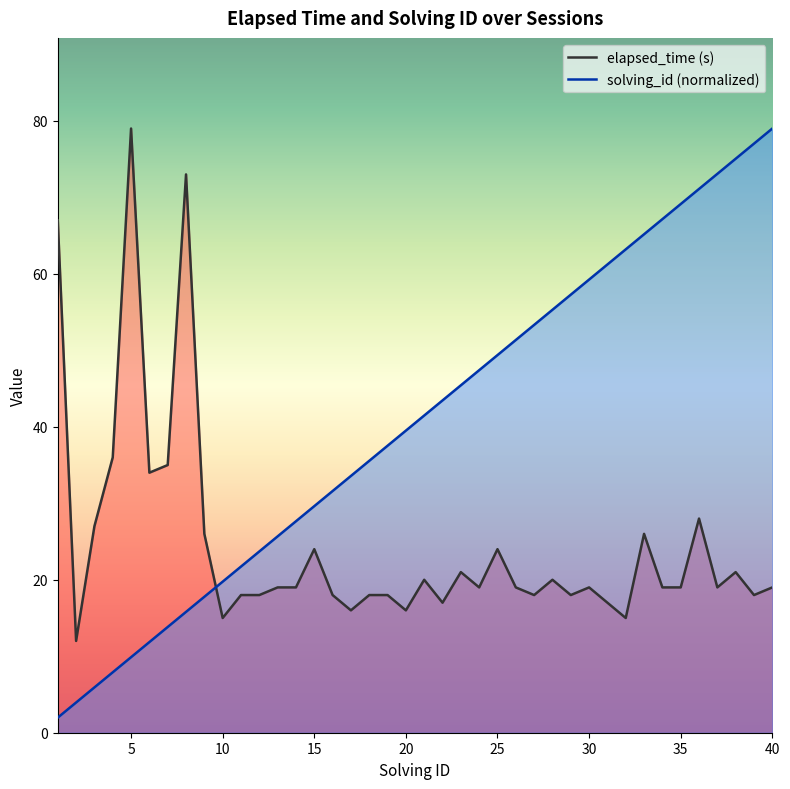

What is the maximum value shown in the chart?

79.0